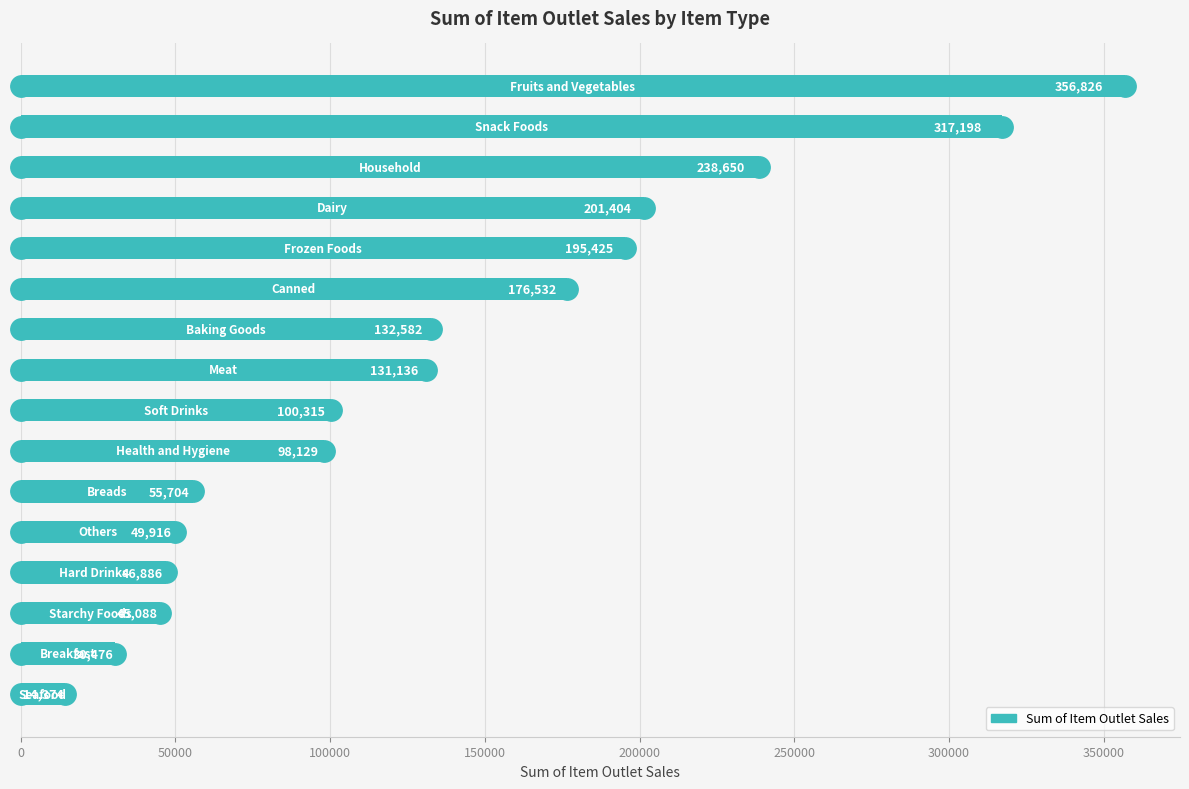

What is the difference between the maximum and second lowest values?

326350